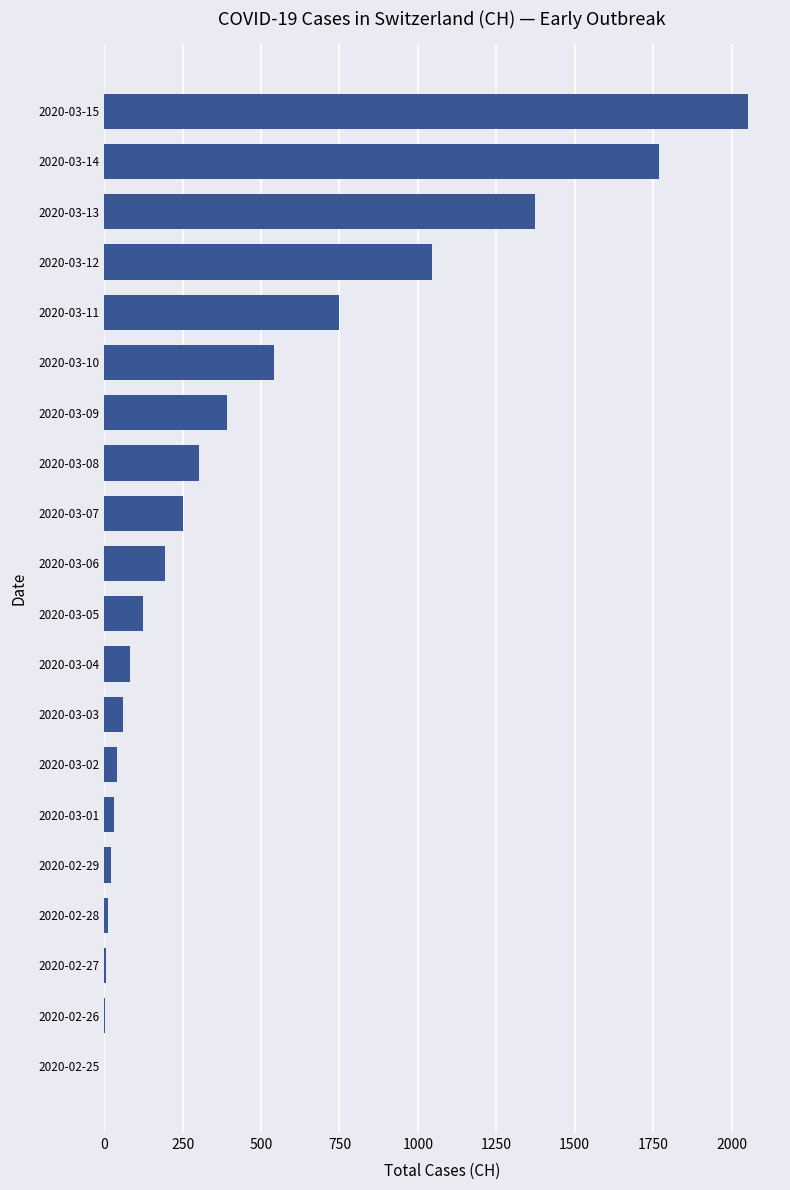

Are the bars horizontal?

Yes